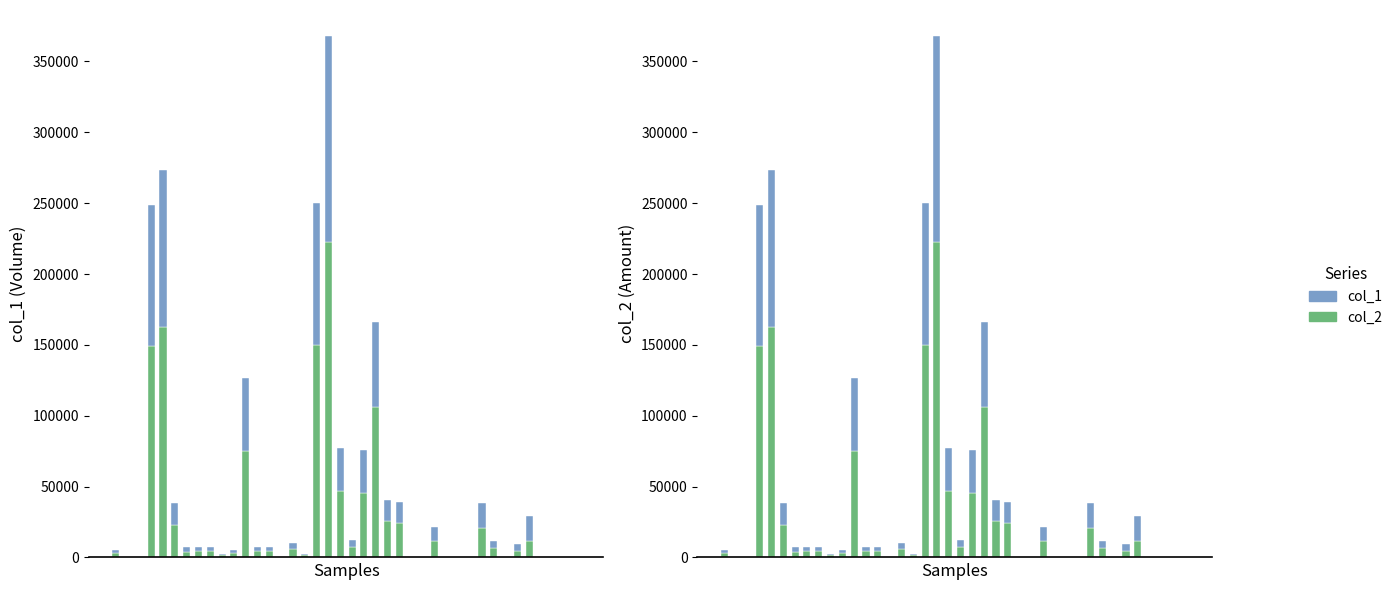

What is the difference between the maximum and second lowest values in the col_1 series?

145000